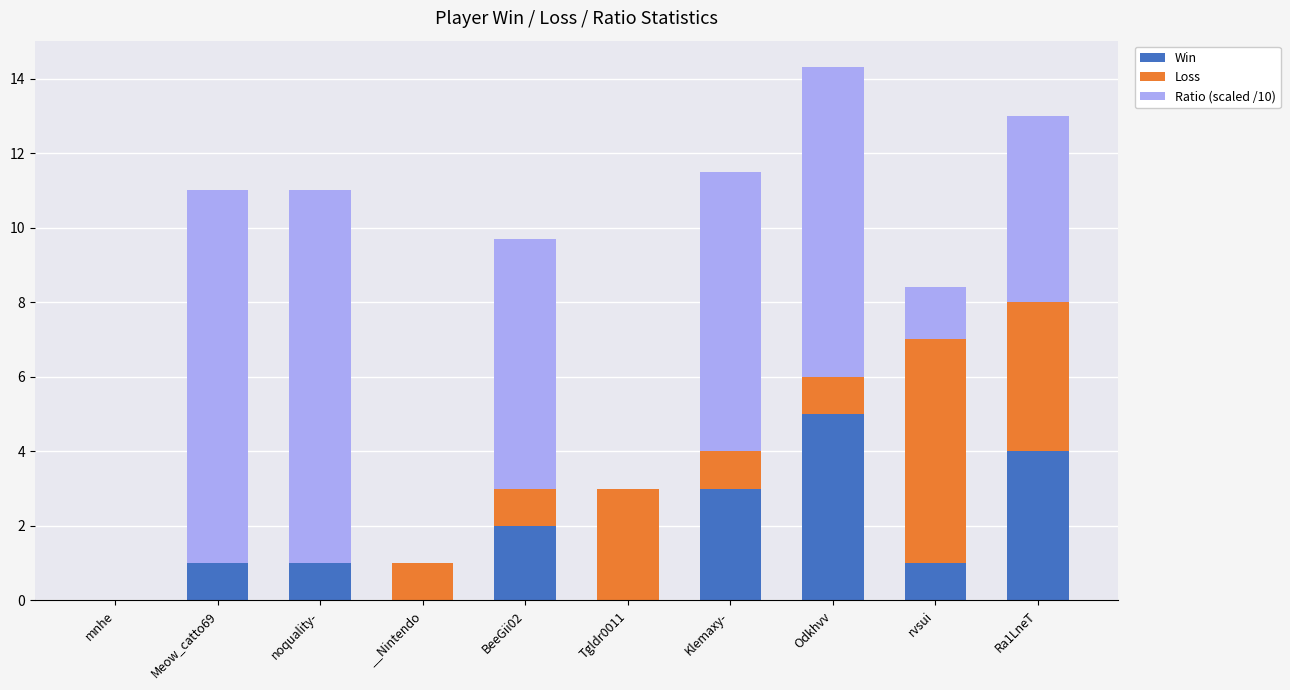

At which category is the sum across all series the highest?

Odkhvv